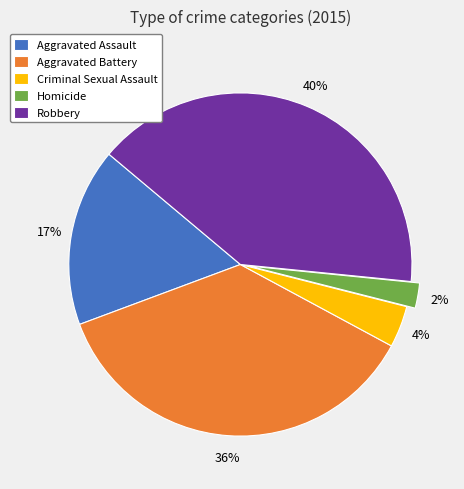

To the nearest percent, what is the average slice percentage?

20%